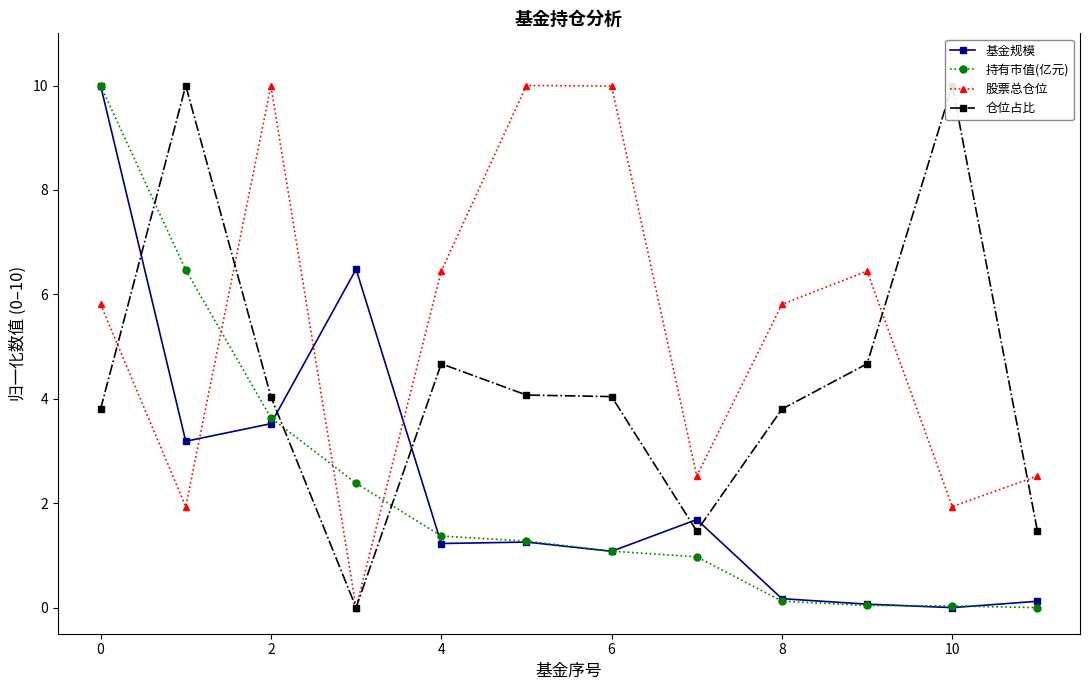

True or false: 股票总仓位 has more than 1 points higher than both neighbors.

True